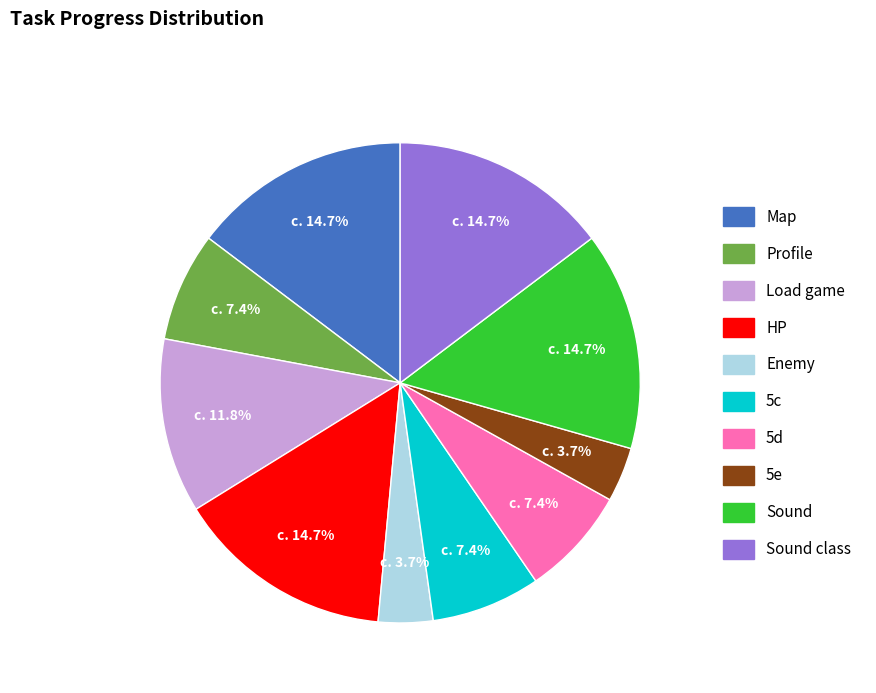

Is there a majority slice in this chart?

No